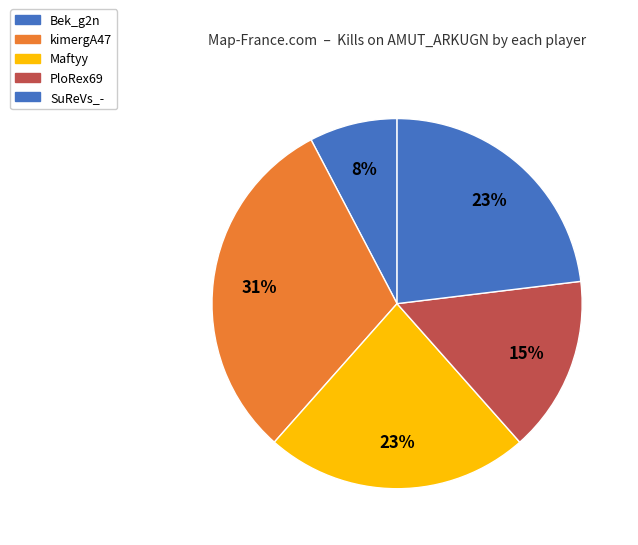

Which category has the smallest portion of the pie?

Bek_g2n